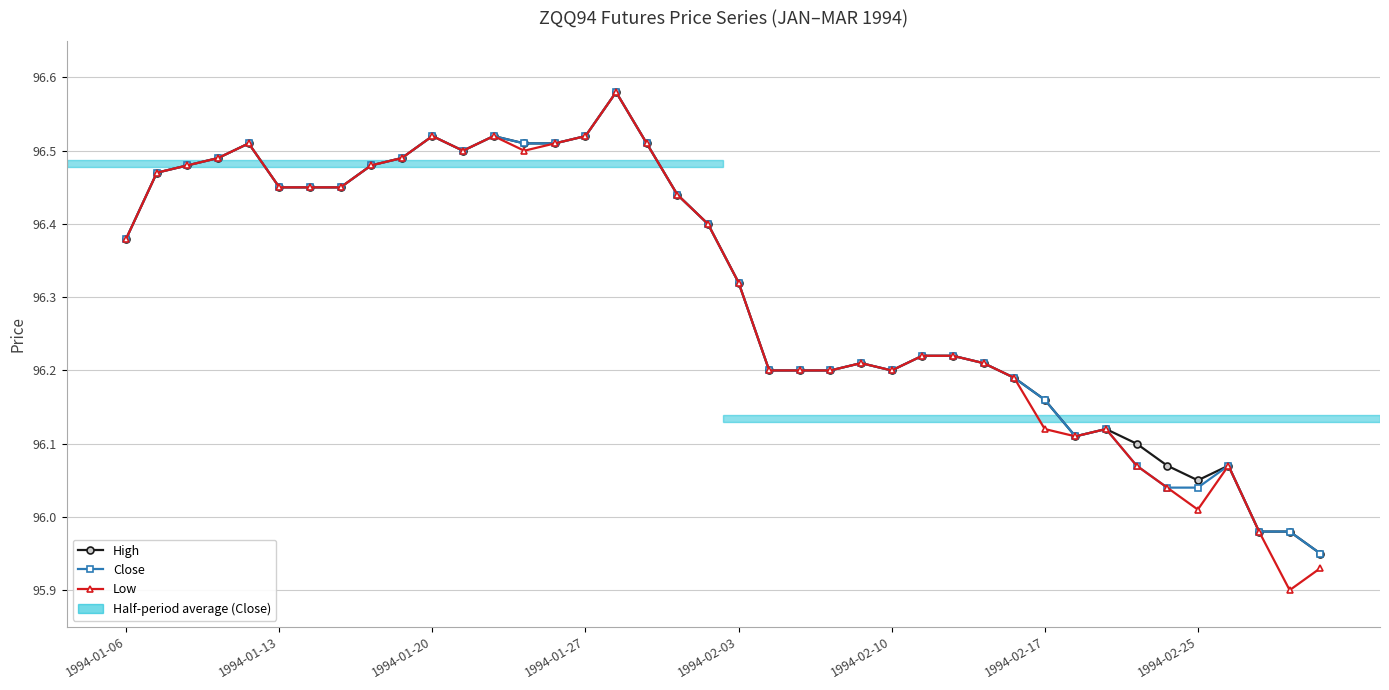

Which series has the widest spread of values?

Low